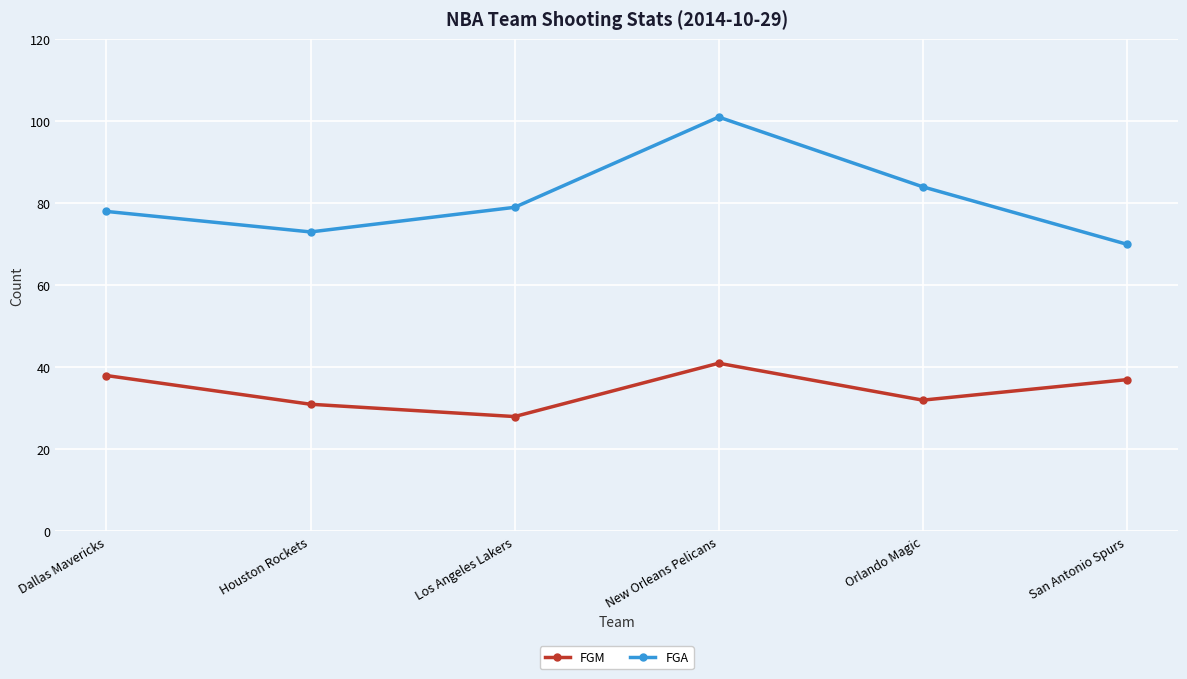

Which series changed the most between Los Angeles Lakers and New Orleans Pelicans?

FGA